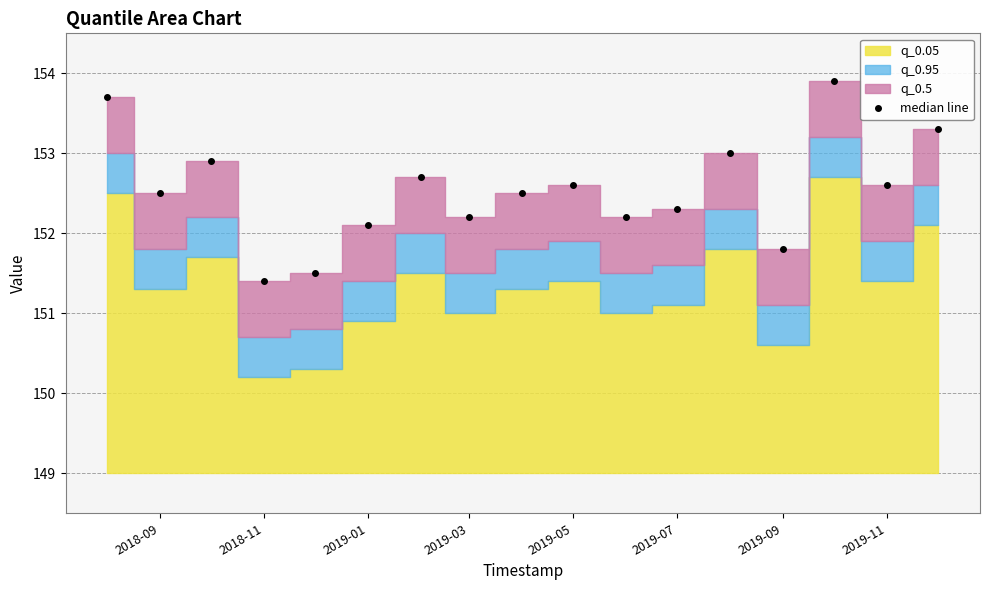

True or false: median line has a value of 152.6 at 2019-05.

True